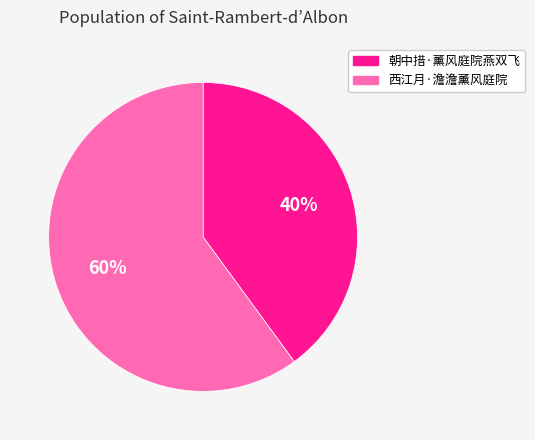

To the nearest percent, what percentage of the pie is 西江月·澹澹薰风庭院?

60%